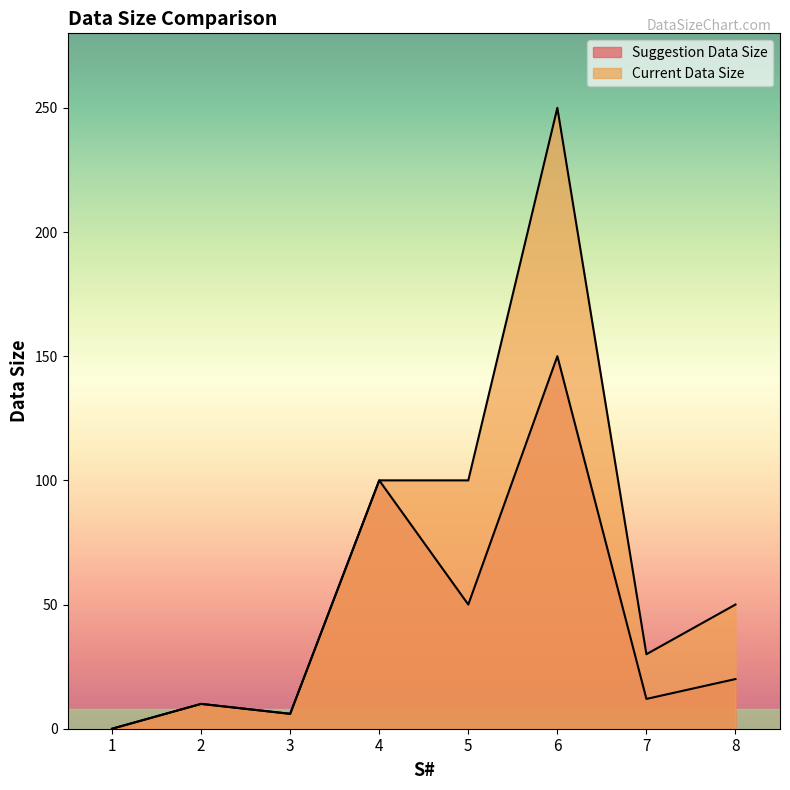

Reading right to left, what are all the values shown in this chart?

Suggestion Data Size: 8=20	7=12	6=150	5=50	4=100	3=6	2=10	1=0
Current Data Size: 8=50	7=30	6=250	5=100	4=100	3=6	2=10	1=0